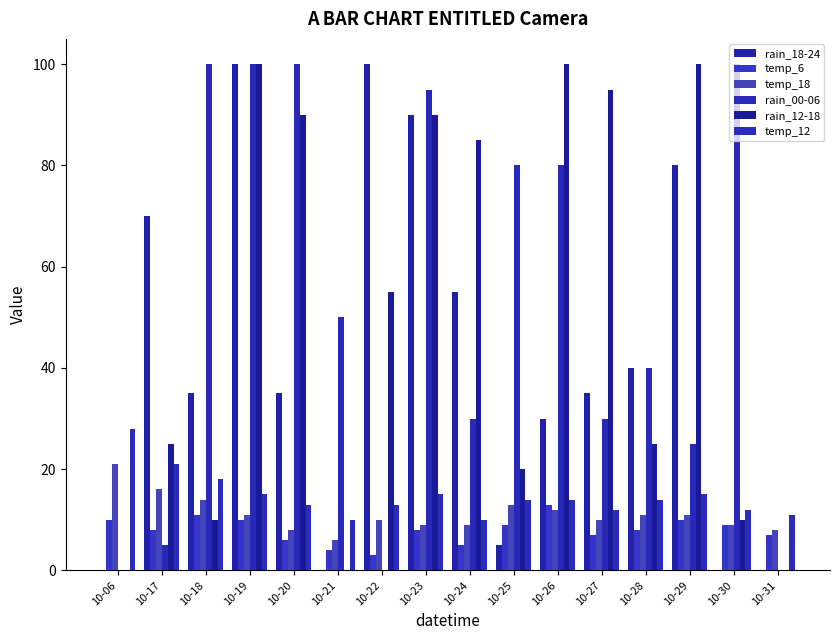

Is the value of temp_18 at 10-17 greater than the value of temp_12 at 10-18?

No